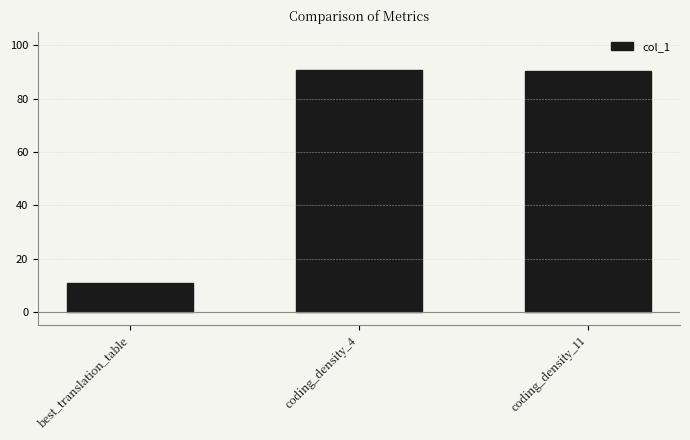

Is it true that the value at best_translation_table is 11.0?

True